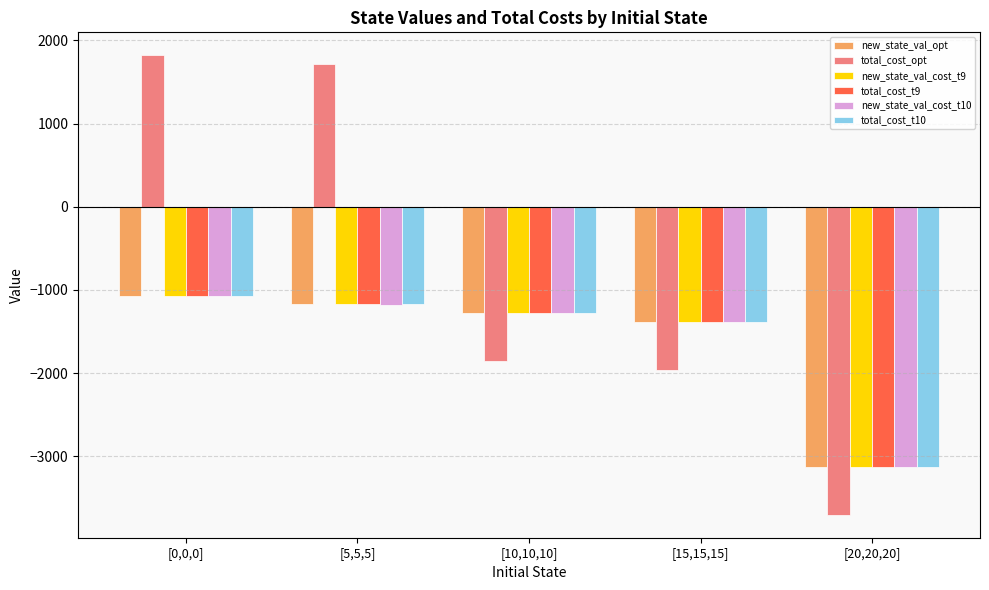

What is the spread (max minus min) of values at [20,20,20]?

578.0